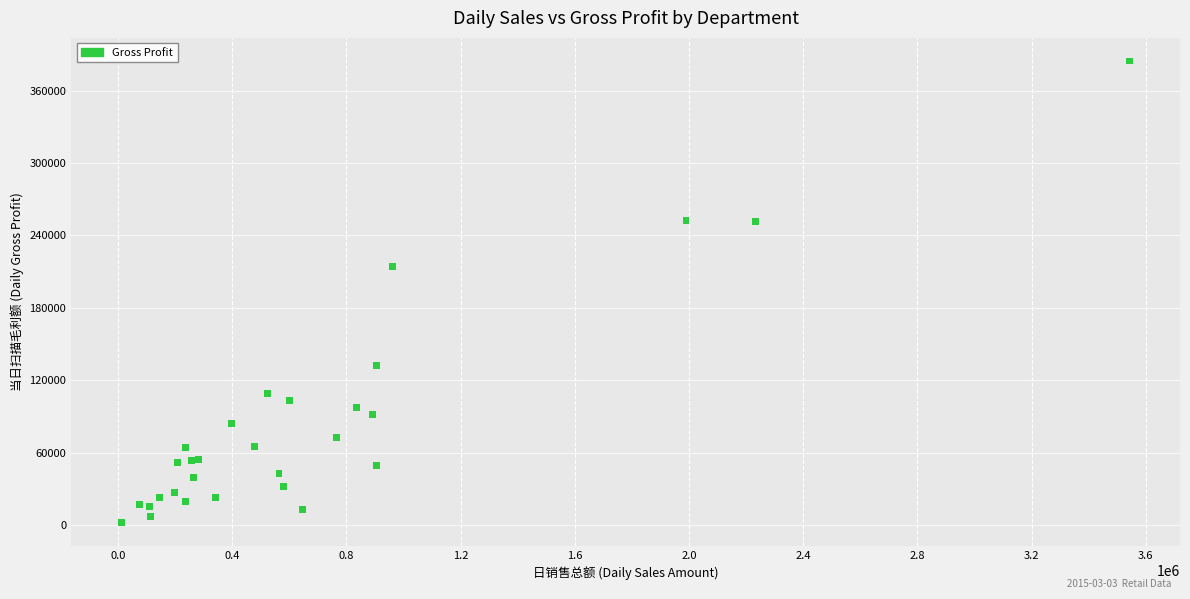

What Y value in the scatter plot is closest to 193156?

214393.0